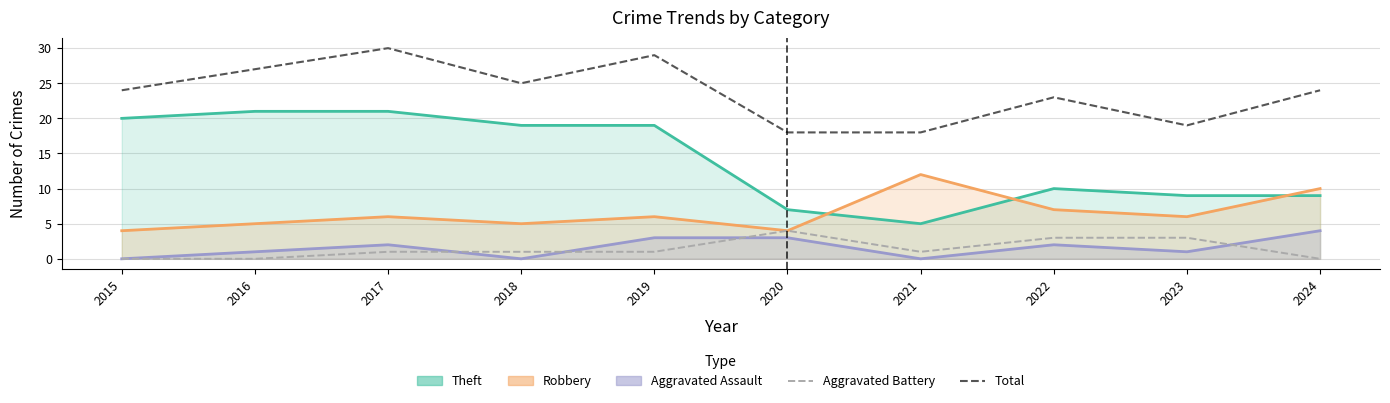

What is the maximum value for Aggravated Battery?

4